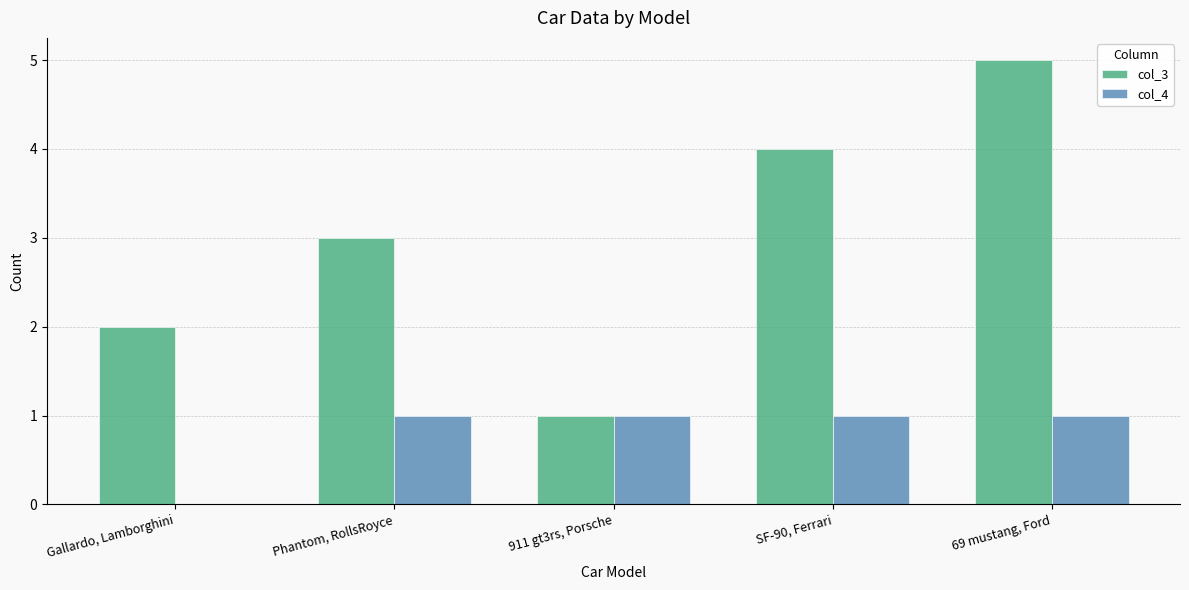

Read the col_3 value at 69 mustang, Ford.

5